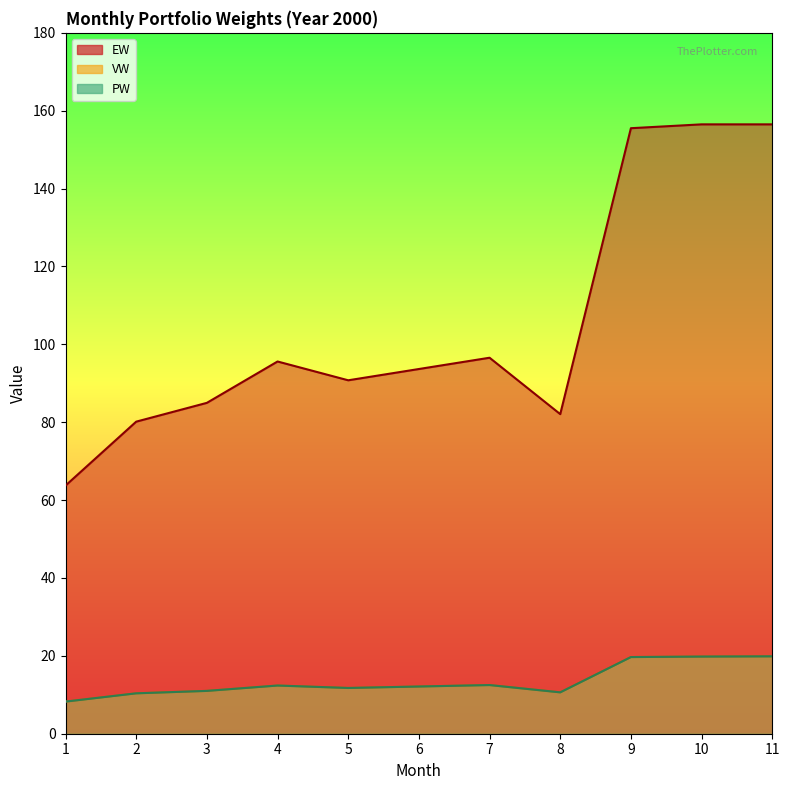

Is the value of VW at 7 greater than the value of EW at 7?

No